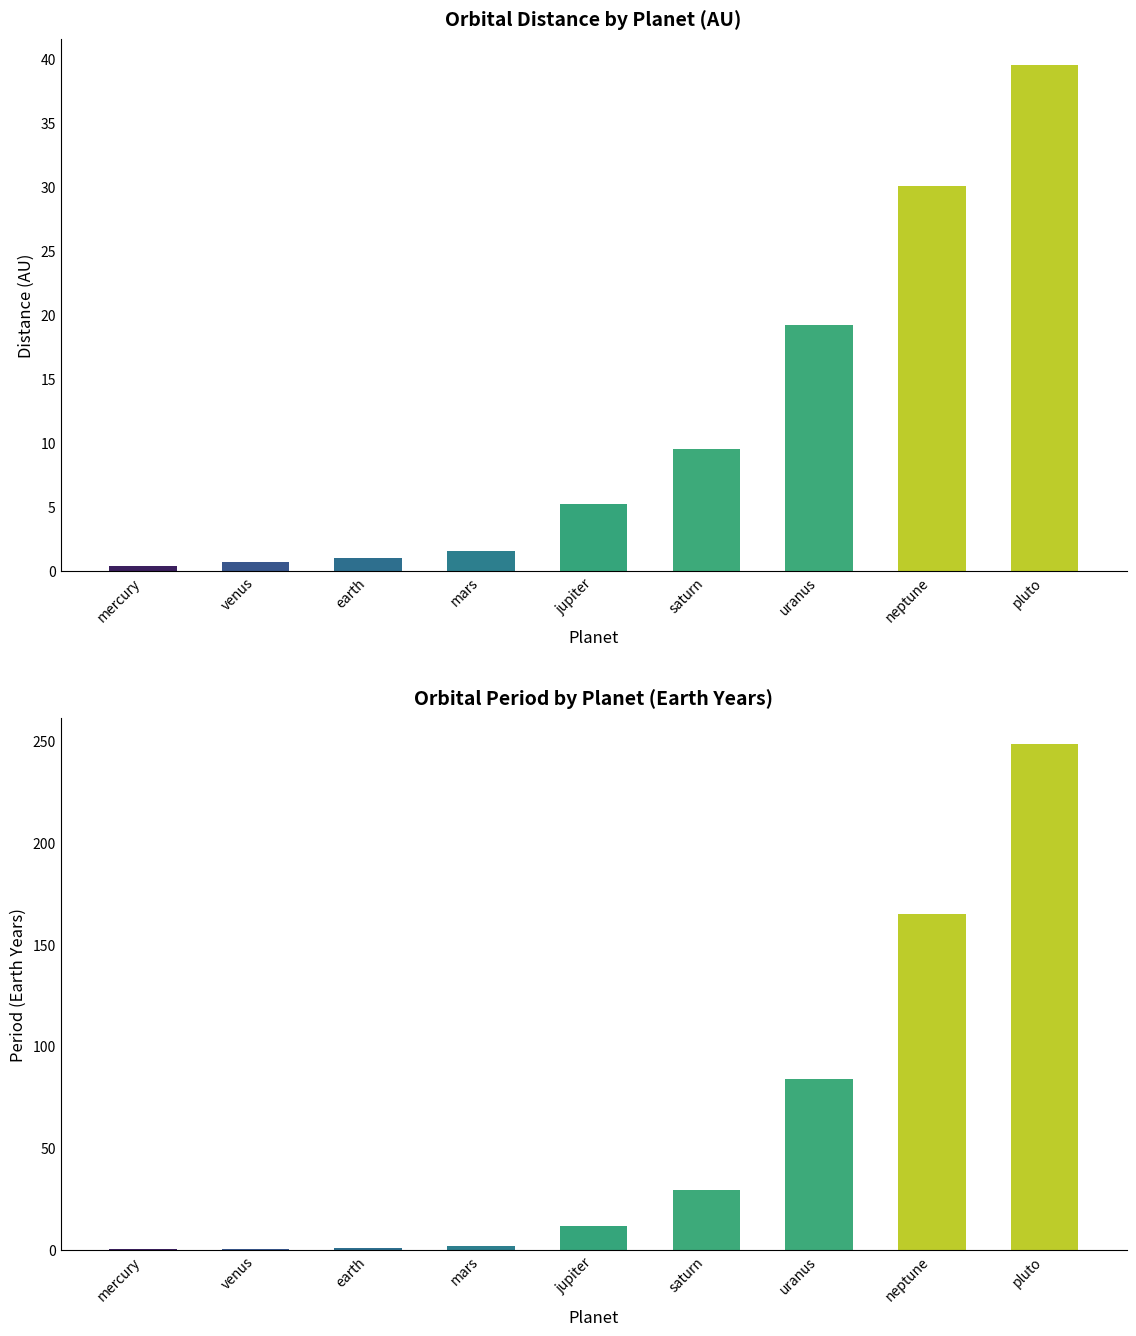

Reading left to right, list all the values displayed in this chart.

col_1: mercury=0.4	venus=0.7	earth=1.0	mars=1.5	jupiter=5.2	saturn=9.5	uranus=19.2	neptune=30.1	pluto=39.5
col_2: mercury=0.2	venus=0.6	earth=1.0	mars=1.9	jupiter=11.9	saturn=29.5	uranus=84.1	neptune=164.8	pluto=248.5